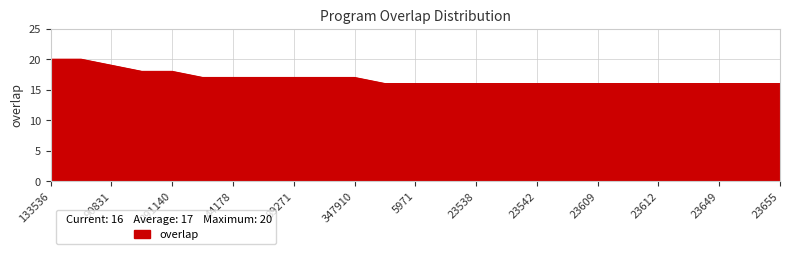

What is the difference between the maximum and minimum values?

4